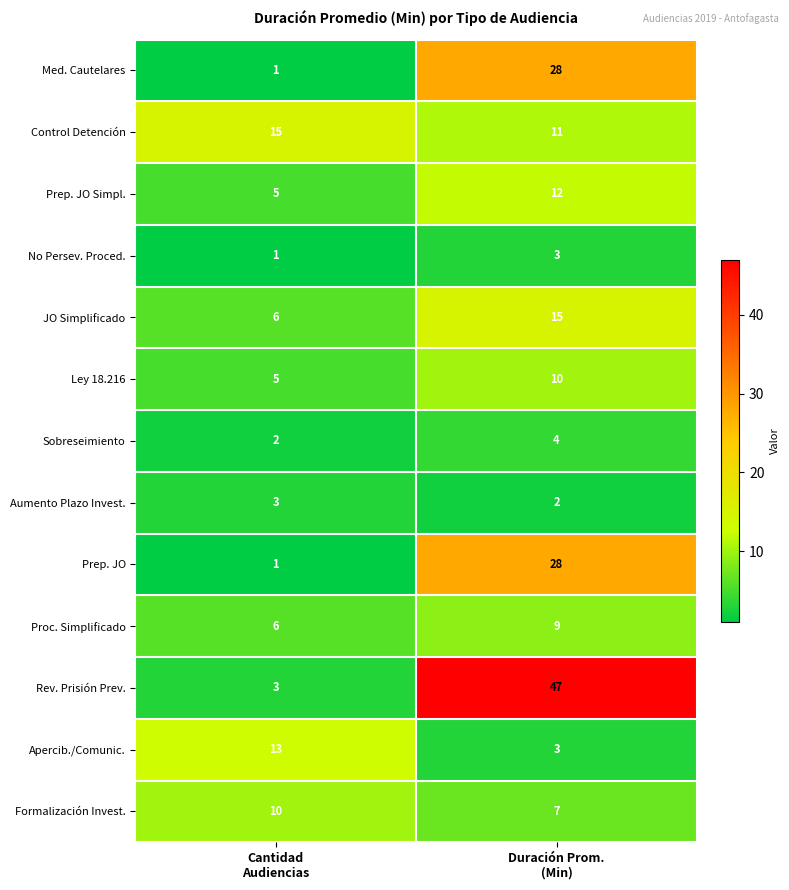

What is the sum of all Prep. JO Simpl. values?

17